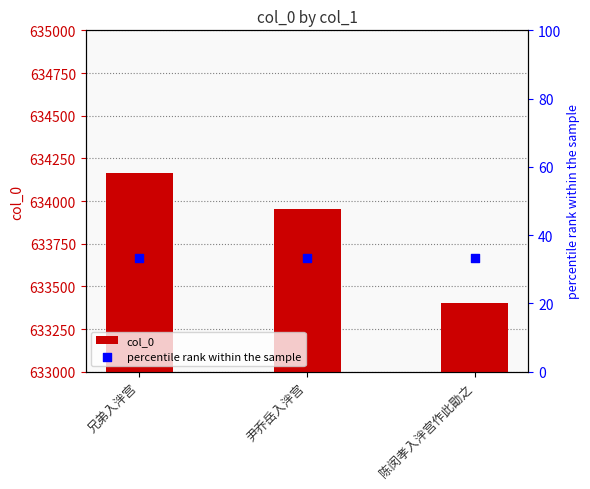

Which series has the widest spread of Y values?

col_0